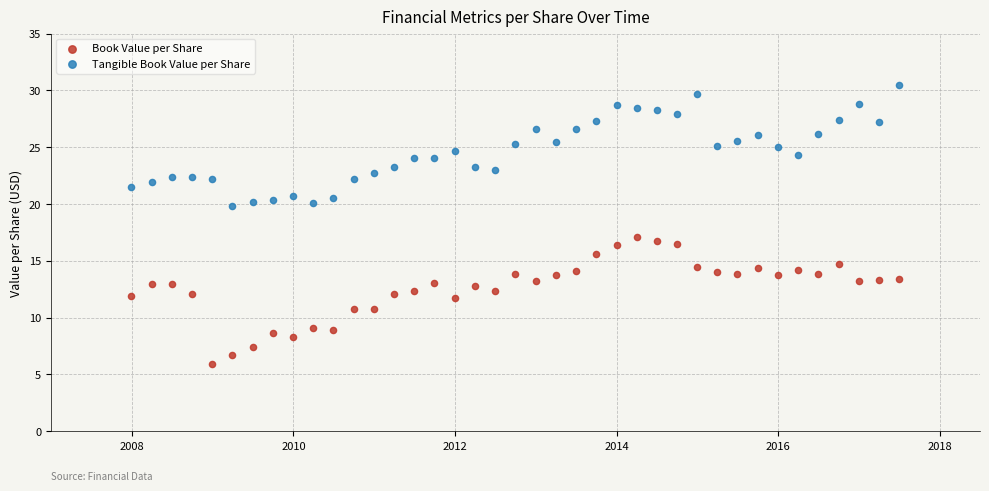

Across all data points, what is the range of Y values (max minus min)?

24.5